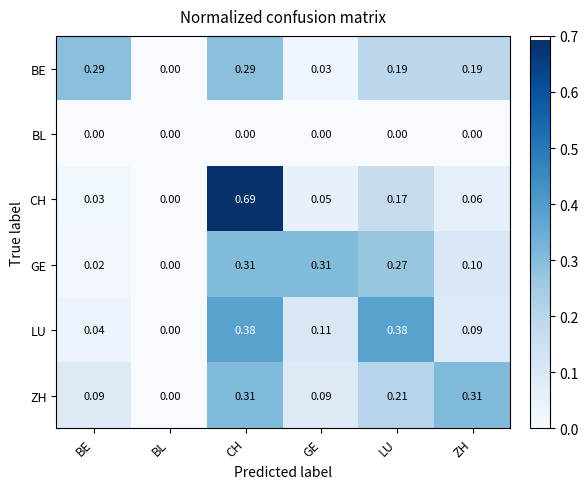

At which category is the sum across all series the highest?

CH